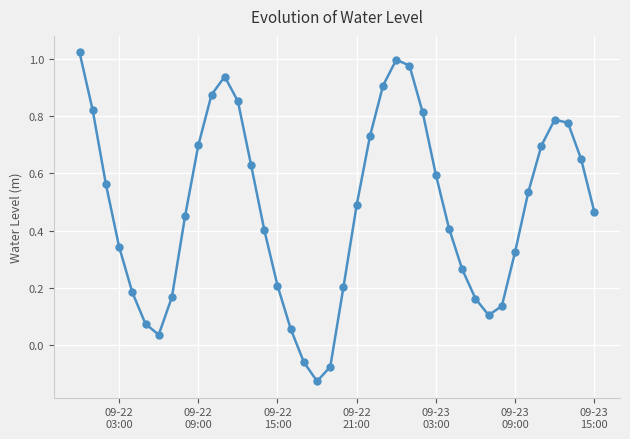

True or false: there are more than 2 points higher than both neighbors.

True